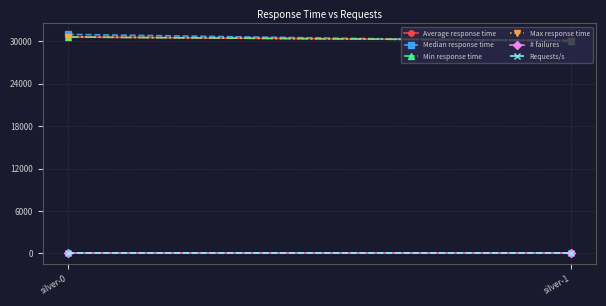

How many lines are shown in the chart?

6